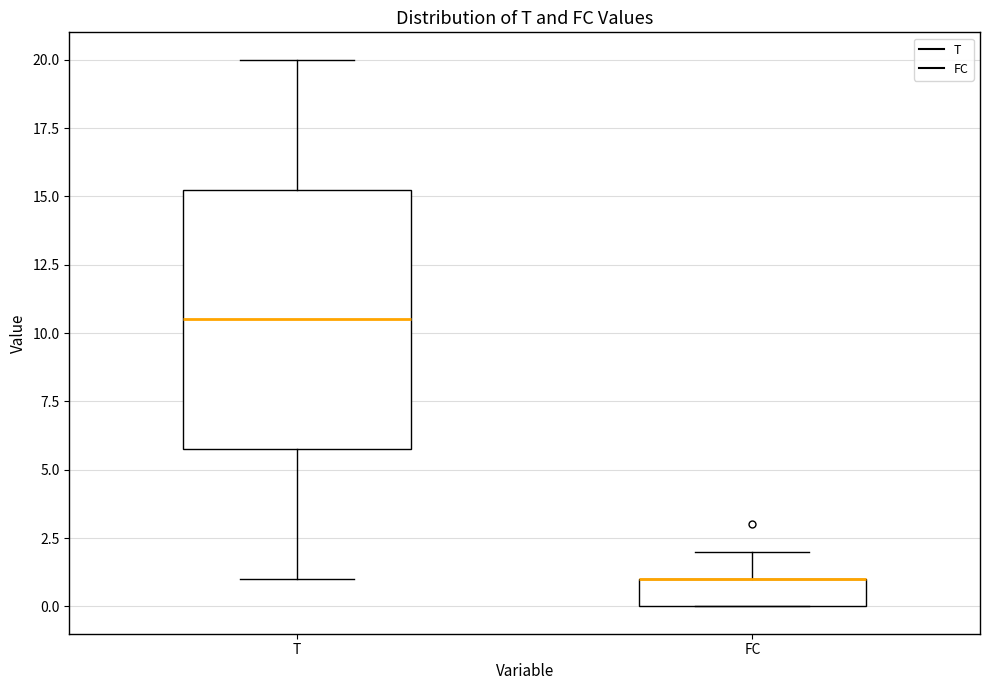

Reading left to right, transcribe this box plot: for each box, give where its median line is, the range the box spans, and where its two whiskers end, as read against the y-axis. The values are not printed on the chart, so give them approximately, as read against the axis.

T: median 10.5, box 6.0 to 15.5, whiskers 1.0 to 20.0
FC: median 1.0 (drawn on the box's upper edge), box 0.0 to 1.0, whiskers 0.0 to 2.0